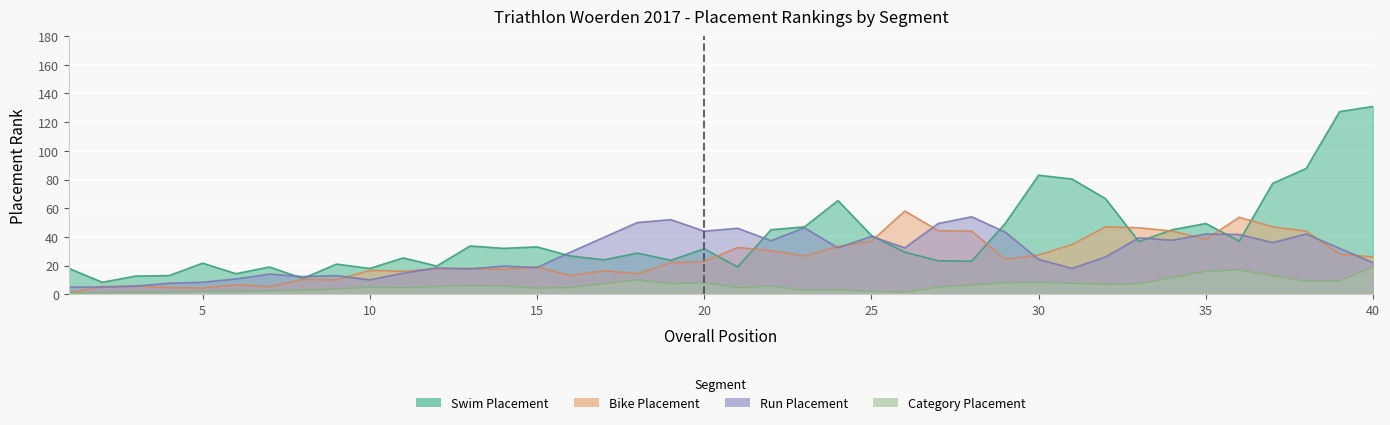

At 39, list the series in order from largest to smallest.

PltsZwem, PltsLoop, PltsFiets, PltsCat